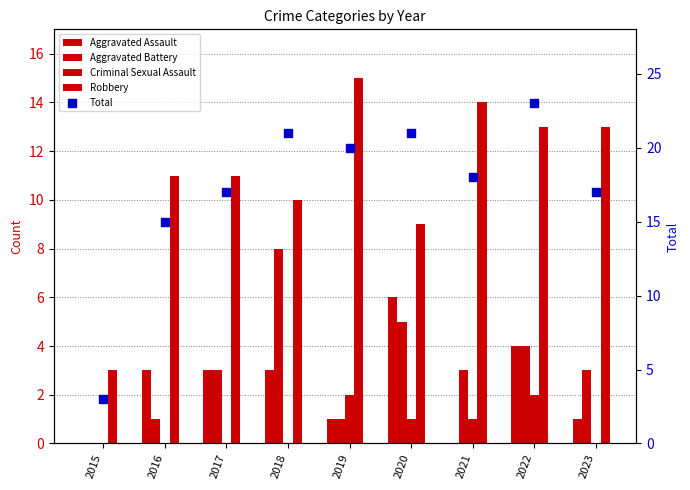

Which series reaches the maximum Y coordinate?

Total